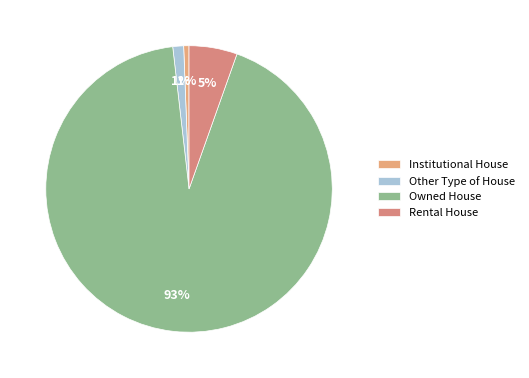

The Rental House slice represents 1% of the pie. True or false?

False